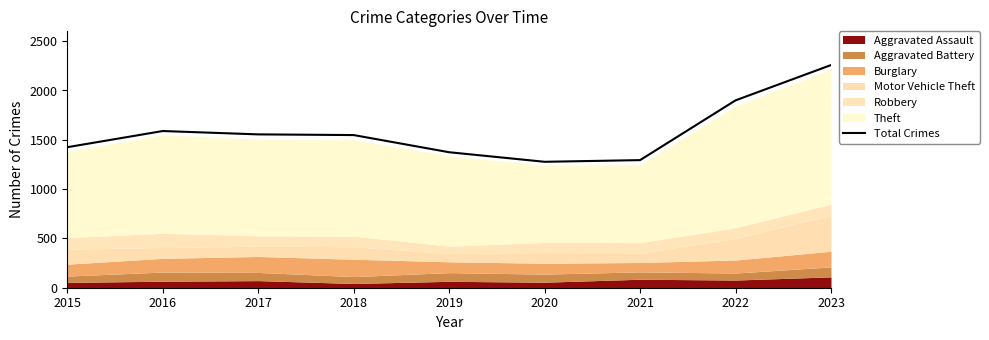

Rank the categories by value from lowest to highest.

2020, 2021, 2019, 2015, 2018, 2017, 2016, 2022, 2023